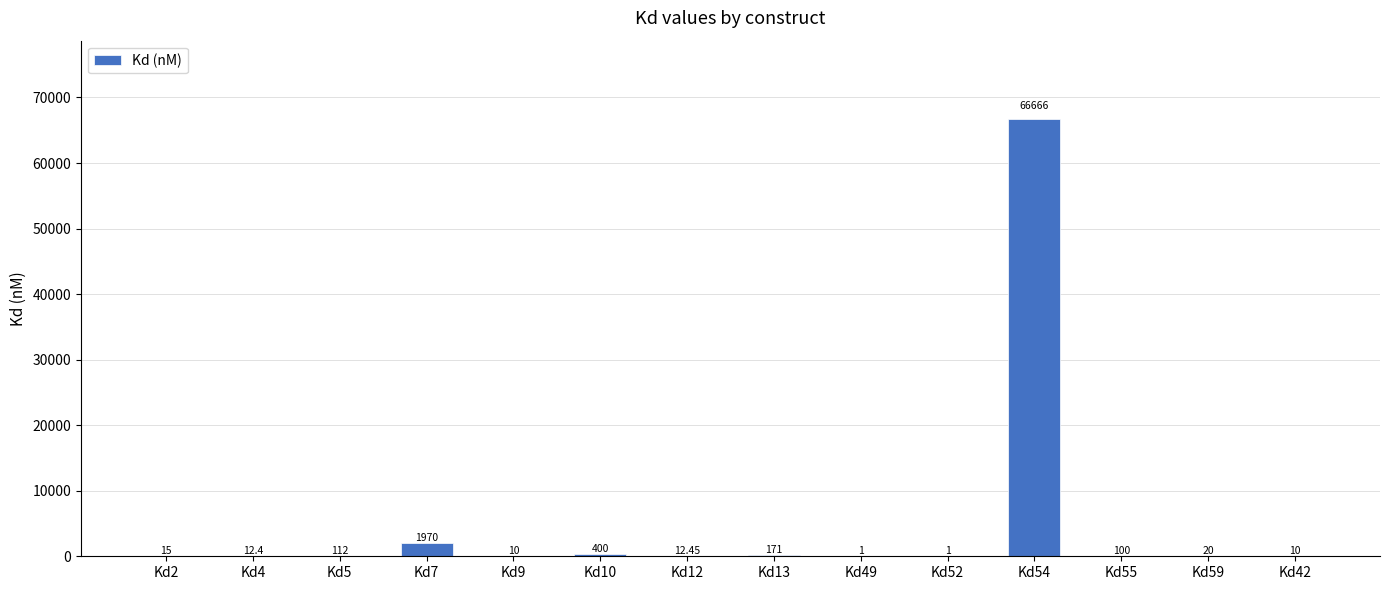

What is the sum of the values at Kd42 and Kd49?

11.0